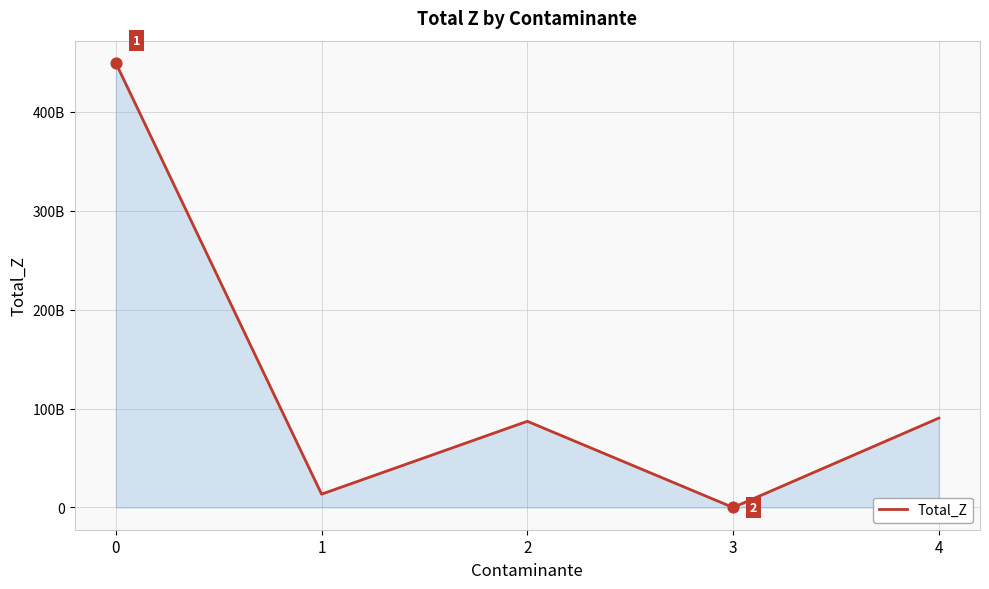

What is the change in value from 0 to 1?

-435726604800.0